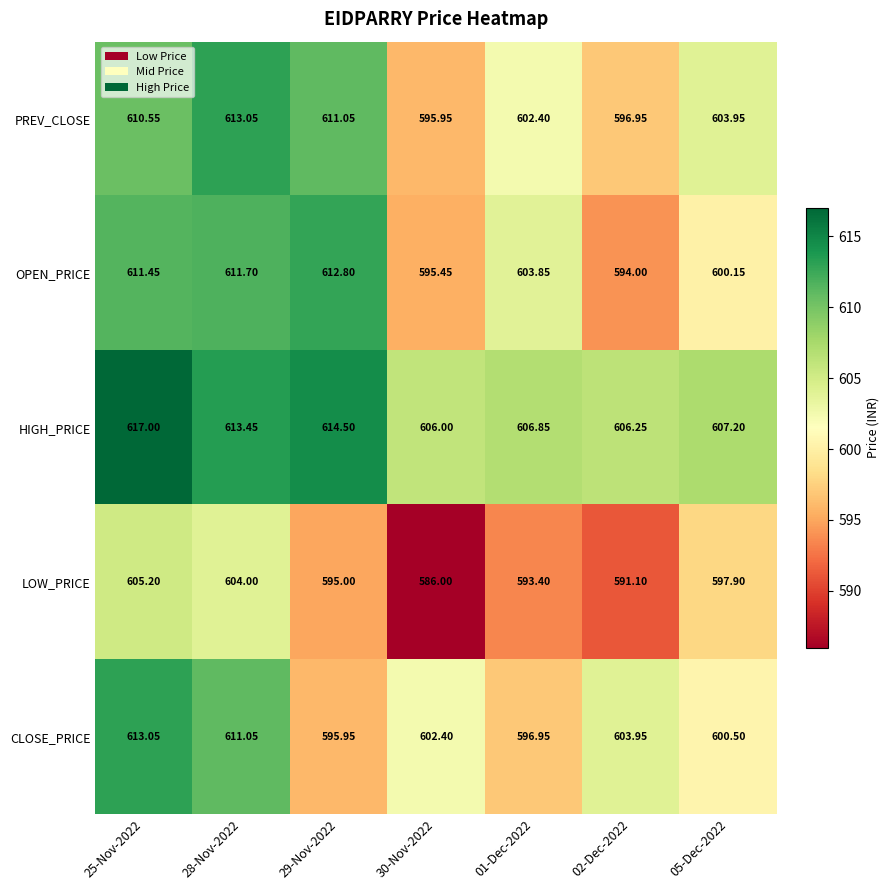

Which series changed the most between 25-Nov-2022 and 02-Dec-2022?

OPEN_PRICE